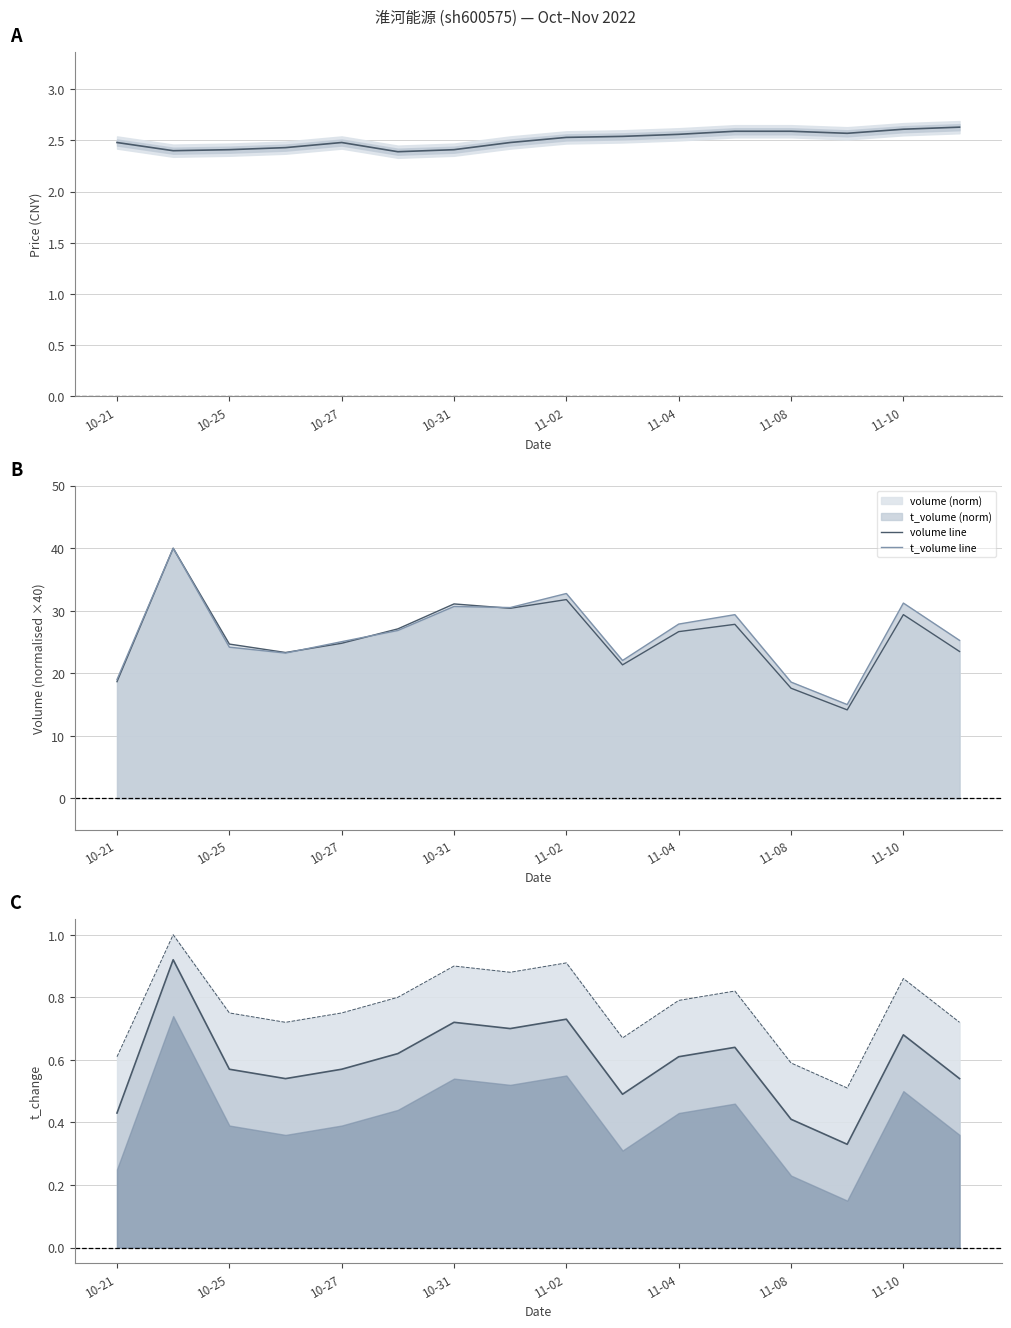

What is the value of the t_volume line point at the 5th from the left?

25.1